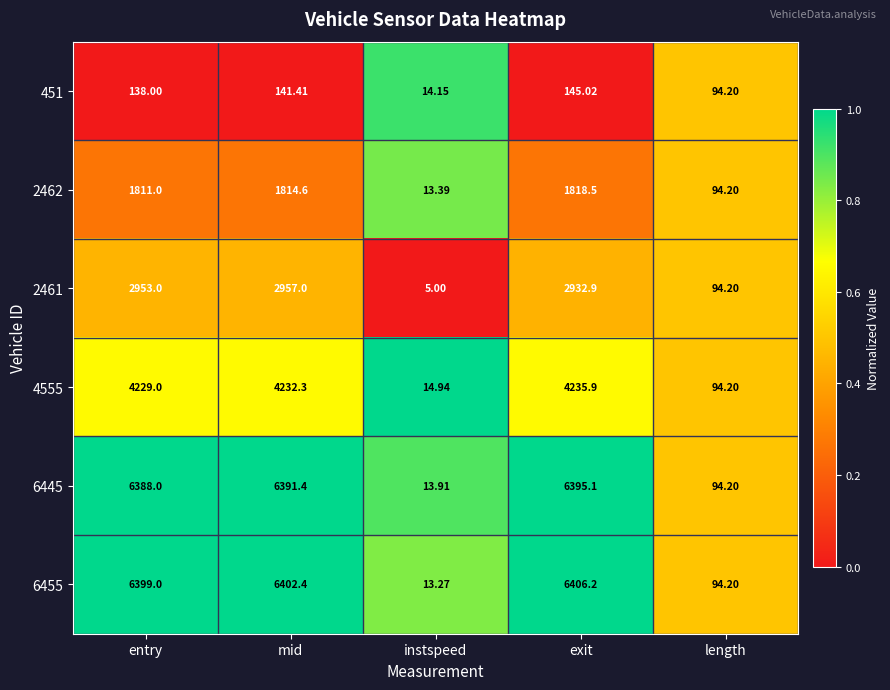

Rank the categories by 2461 value from lowest to highest.

instspeed, length, exit, entry, mid